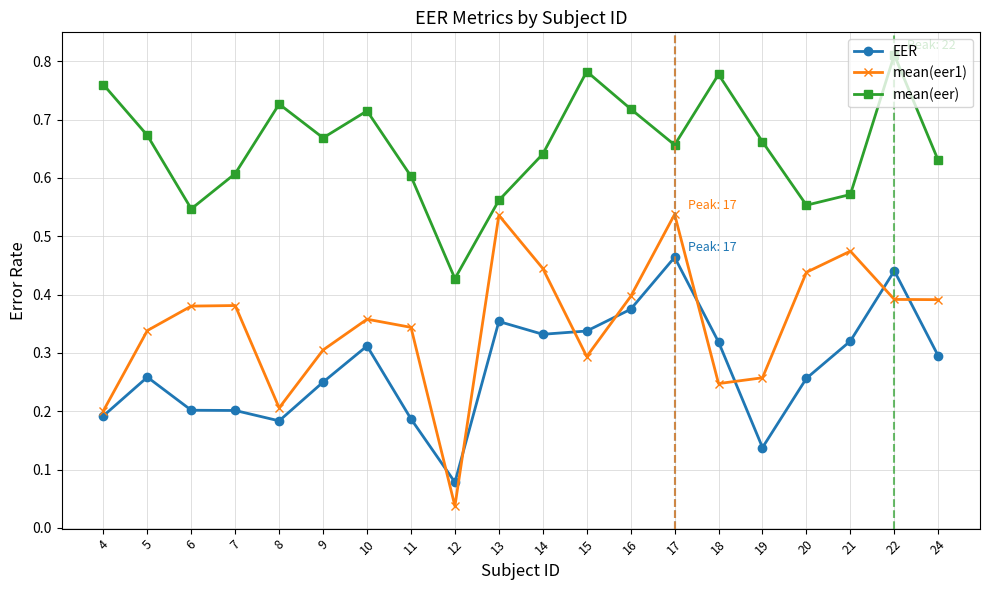

Is it true that mean(eer) equals 0.6 at 12?

False